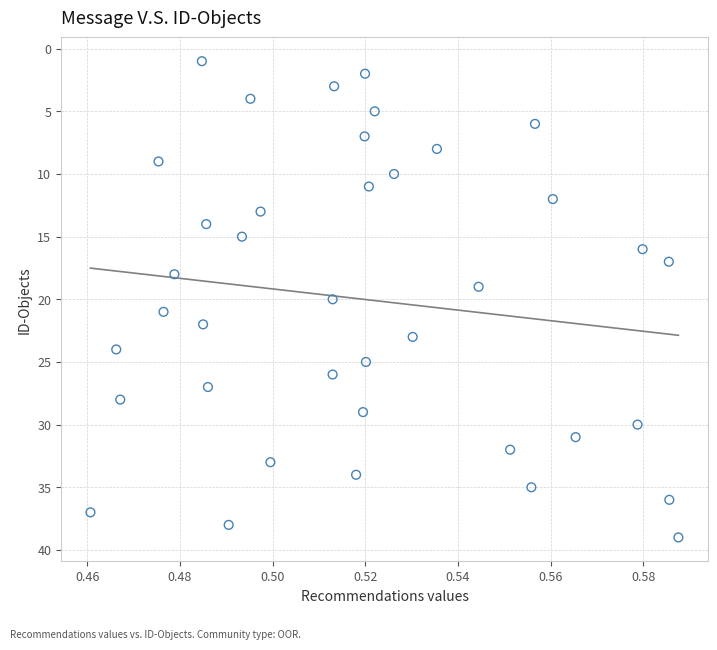

What is the range of Y values (max minus min)?

38